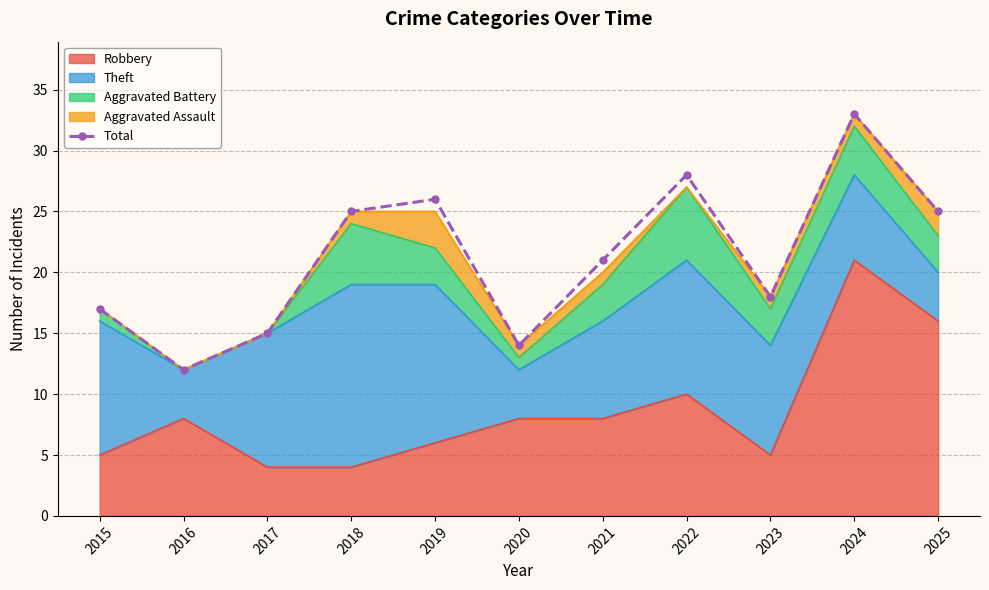

What is the change in value from 2018 to 2019?

+1